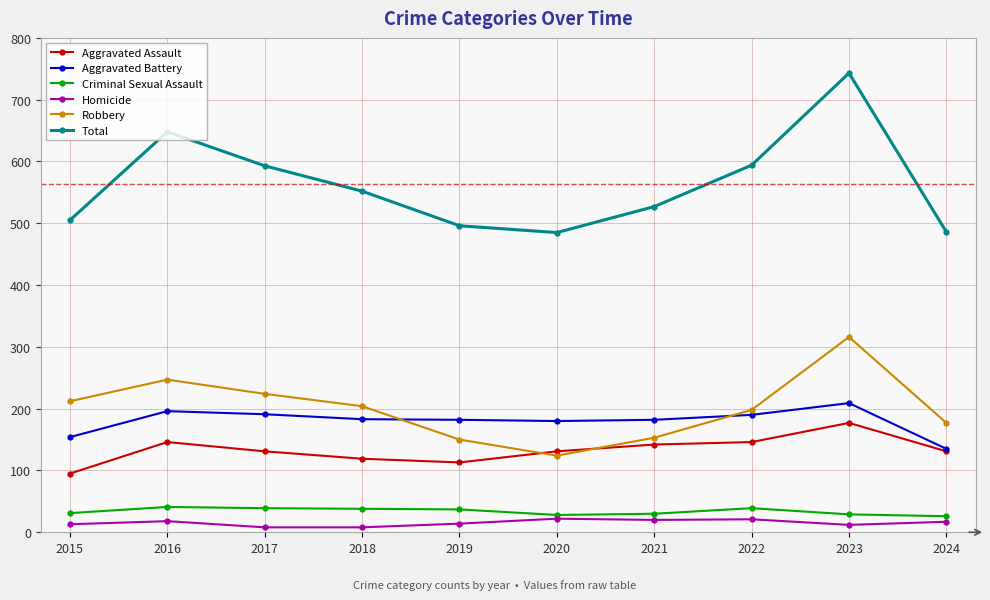

What is the difference between the maximum and minimum values in the Homicide series?

14